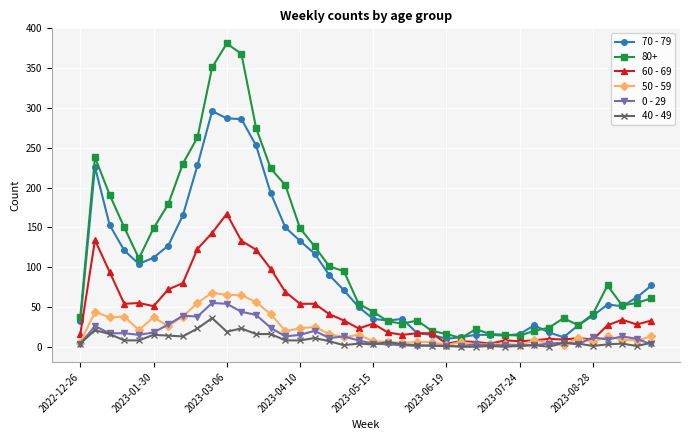

How many lines are shown in the chart?

6